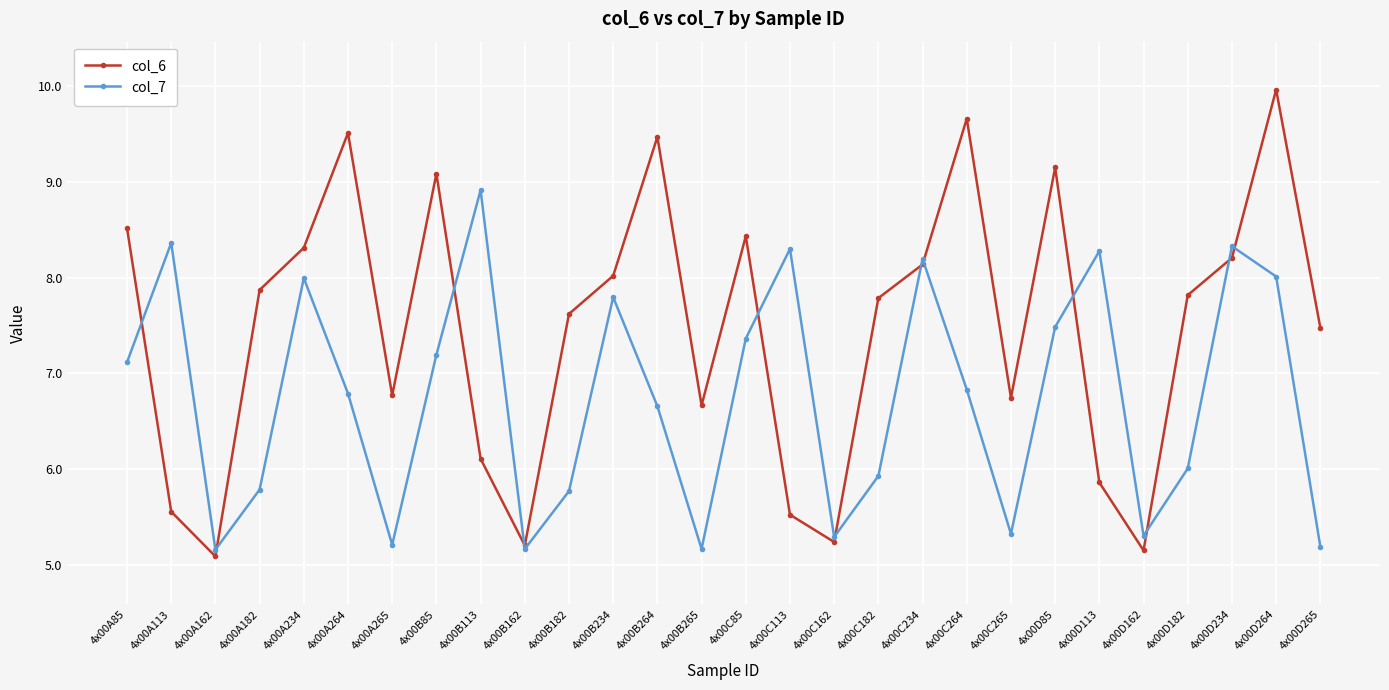

Count the number of data series in this chart.

2